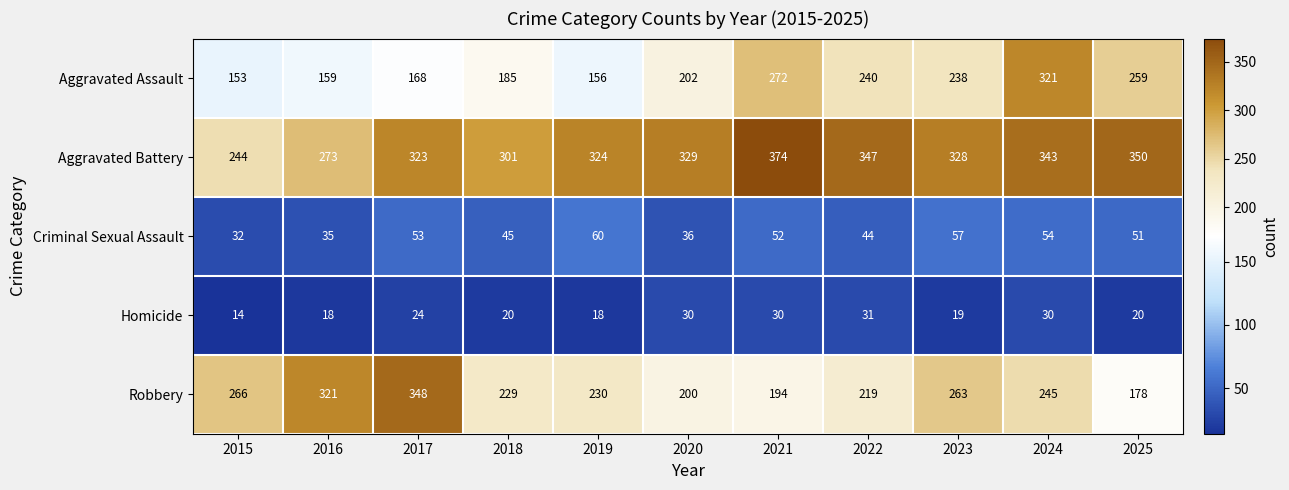

What is the difference between the maximum and minimum values in the Homicide series?

17